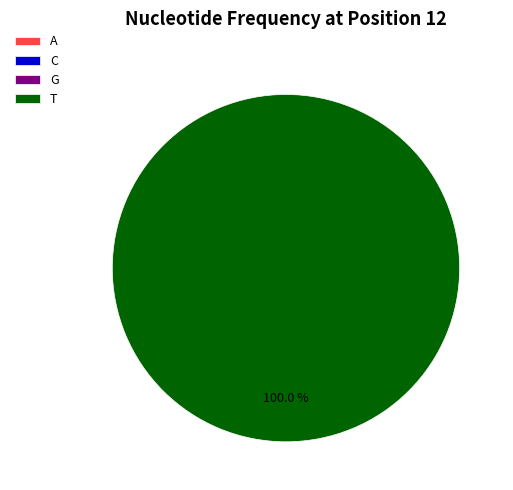

How many segments does this pie chart have?

4